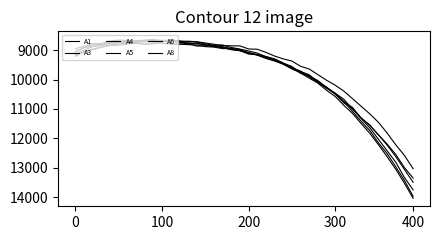

Rank the series by their maximum value, from lowest to highest.

A1, A6, A4, A3, A8, A5